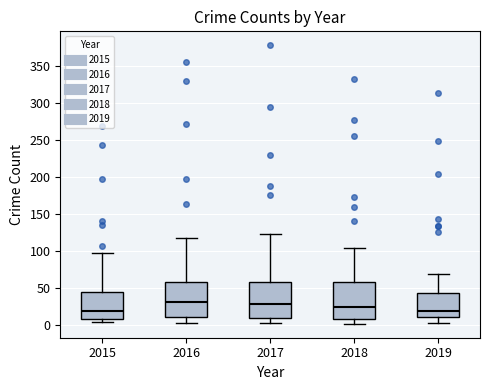

Where does the lower whisker of the box at x = 2019 end on the y-axis? The values are not printed on the chart, so give them approximately, as read against the axis.

0